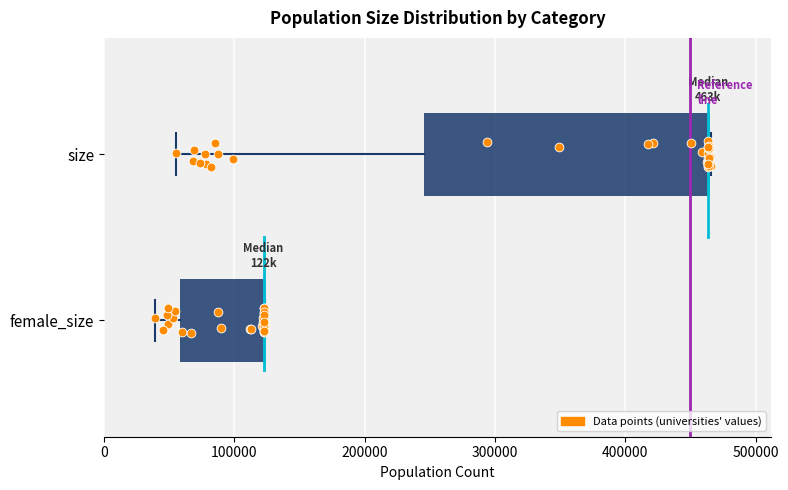

Reading bottom to top, read every box against the x-axis: the position of its median line, the range the box covers, and the ends of its whiskers. The values are not printed on the chart, so give them approximately, as read against the axis.

female_size: median 120000 (drawn on the box's right edge), box 60000 to 120000, whiskers 40000 to 120000
size: median 460000 (drawn on the box's right edge), box 250000 to 460000, whiskers 50000 to 470000